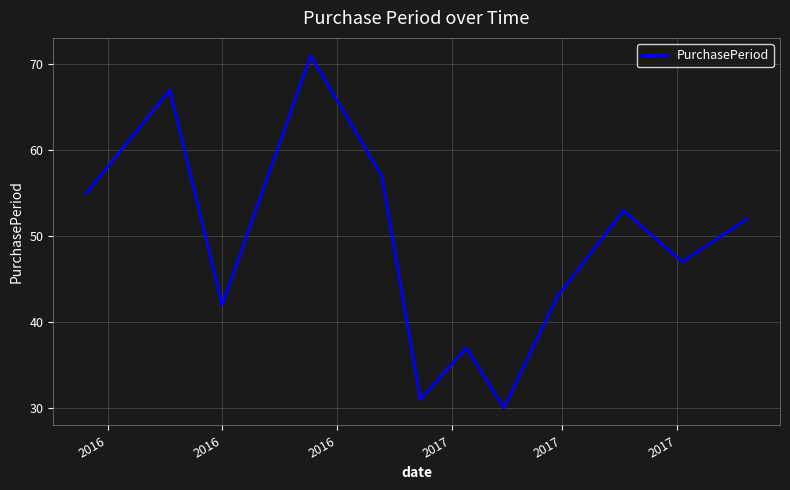

What is the difference between the maximum and minimum values?

41